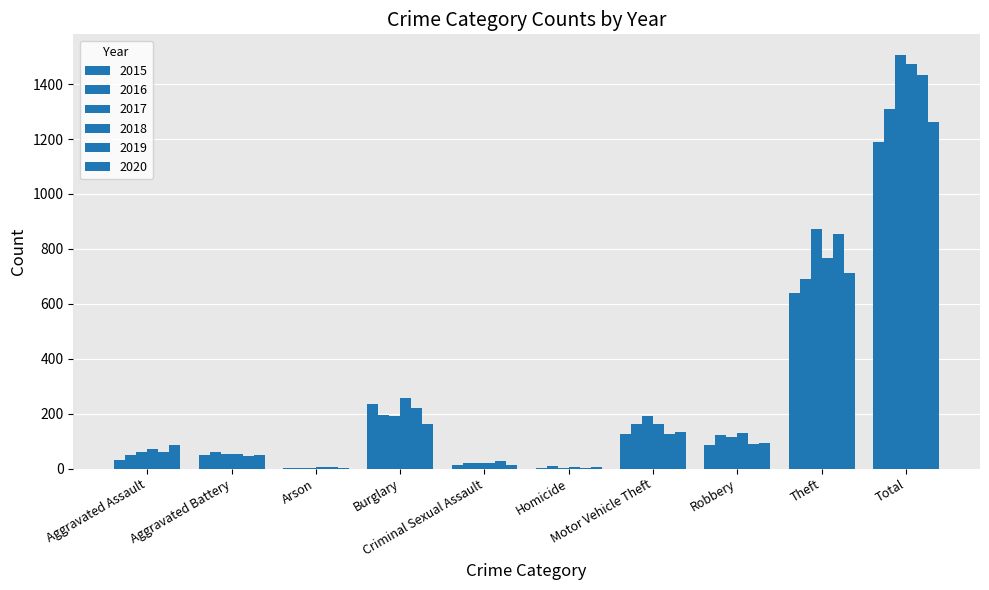

How many groups of bars are there?

10